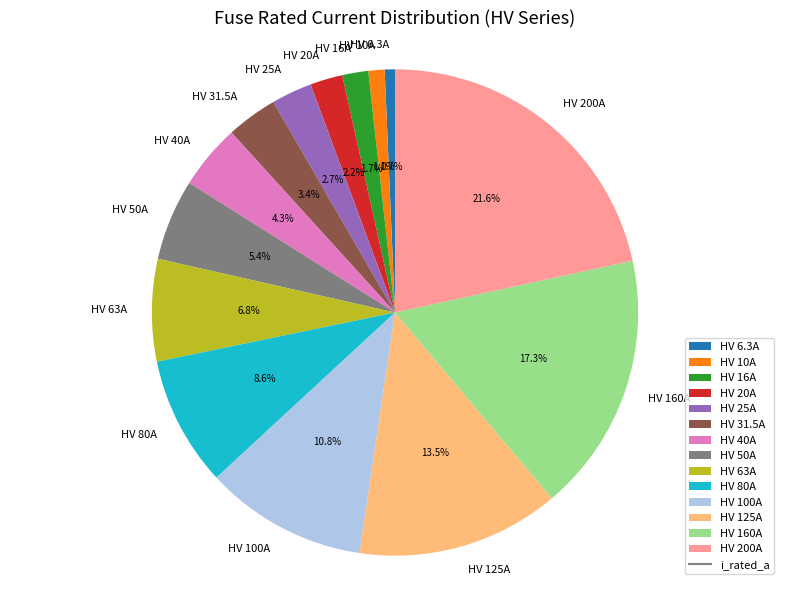

What percentage is the HV 160A slice, to the nearest percent?

17%